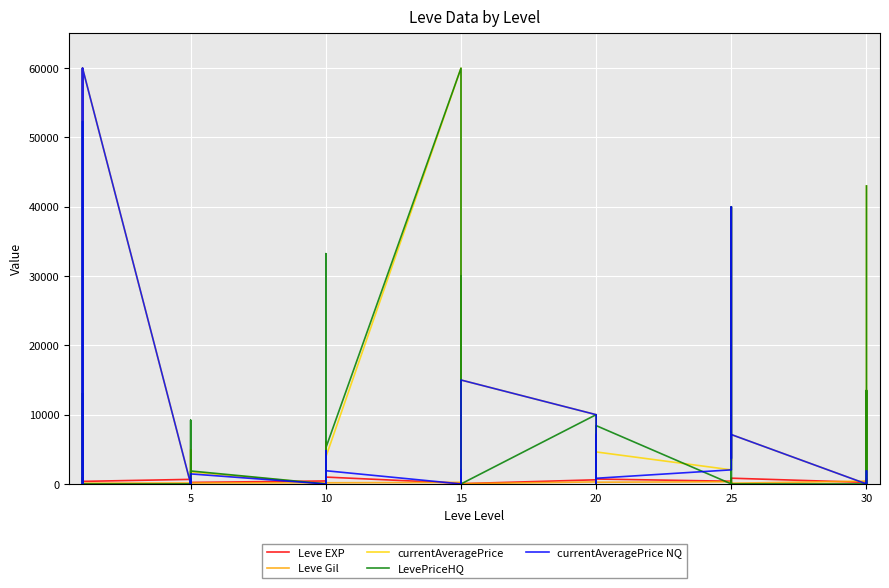

How many intersections are there between currentAveragePrice and currentAveragePrice NQ?

1